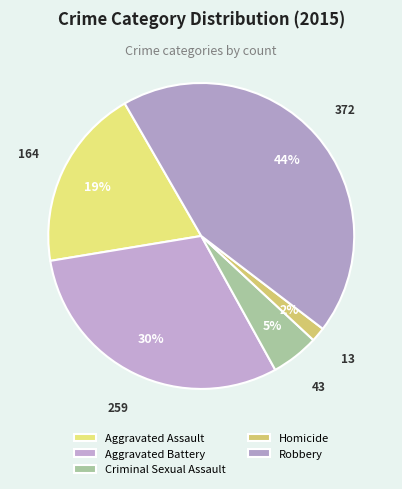

Is the sum of Aggravated Battery and Aggravated Assault greater than half?

No